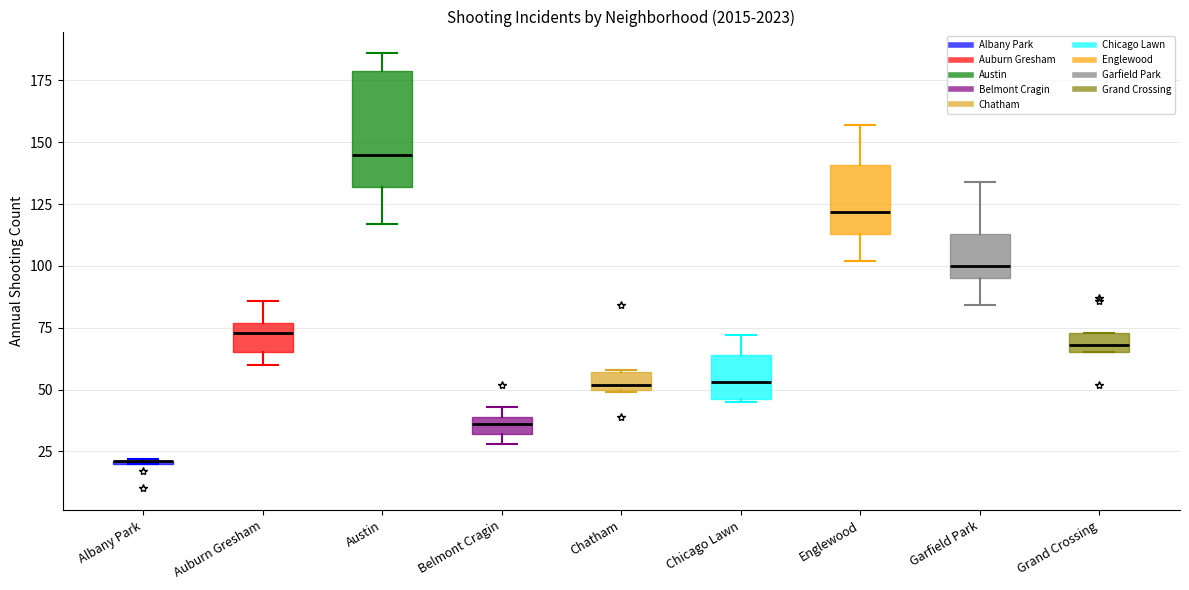

Where is the lower edge of the box for Chicago Lawn on the y-axis? The values are not printed on the chart, so give them approximately, as read against the axis.

45